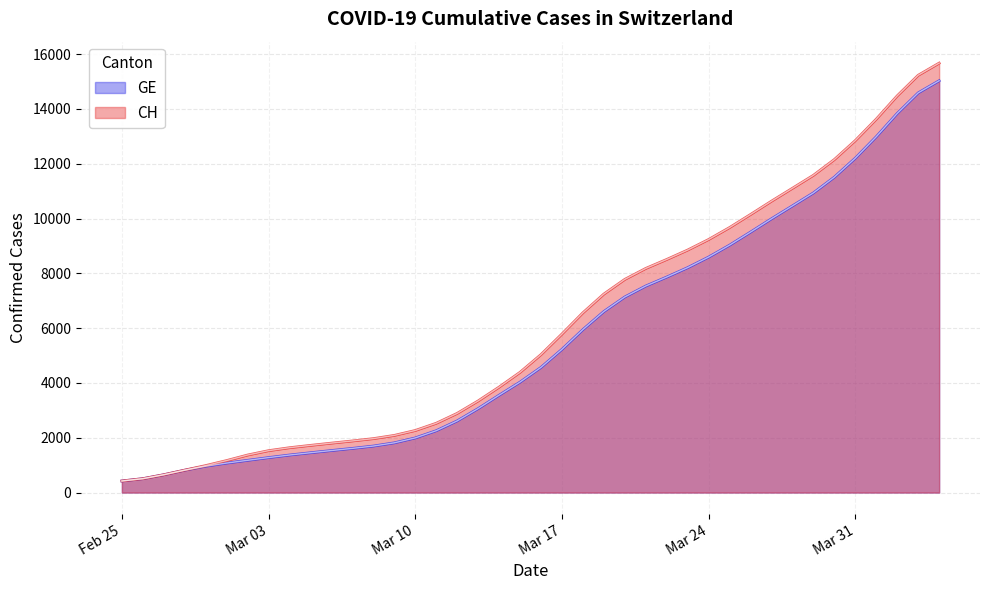

What position from the right is 2020-02-26?

39